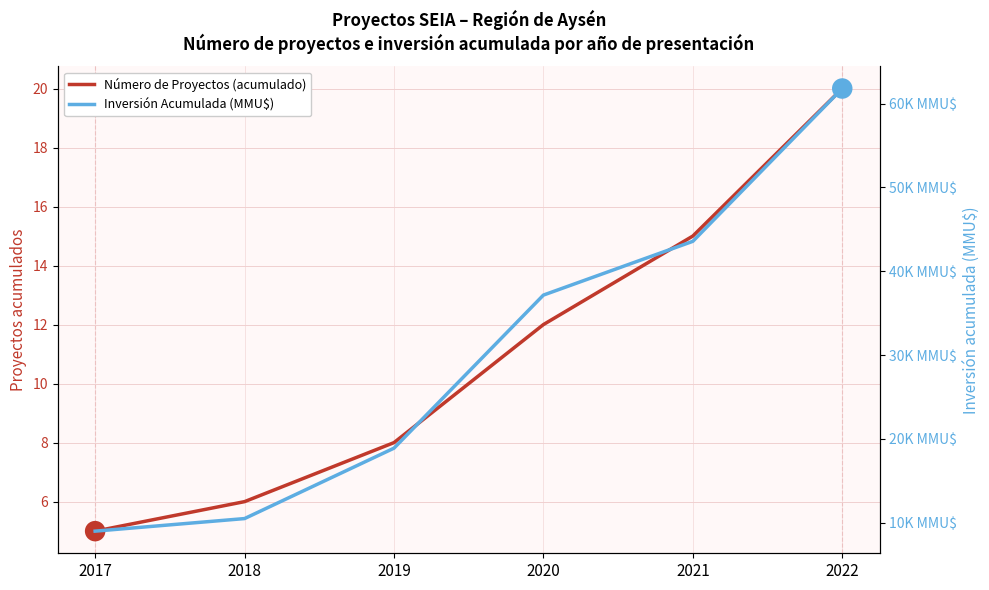

The value of Inversión Acumulada (MMU$) at 2018 is 17022. True or false?

False